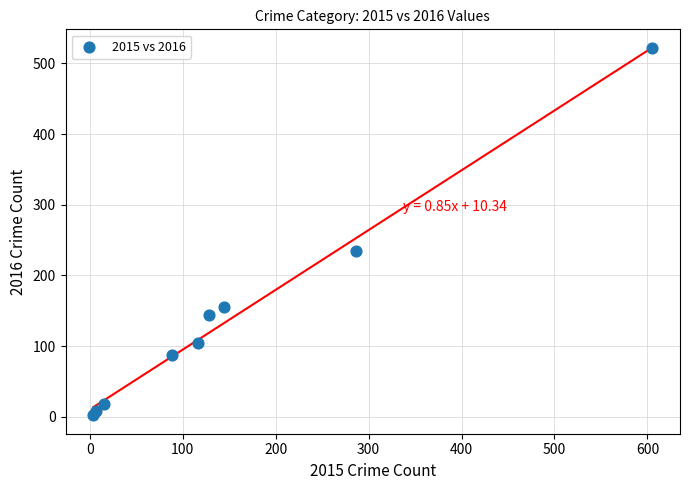

What Y value in the scatter plot is closest to 261?

234